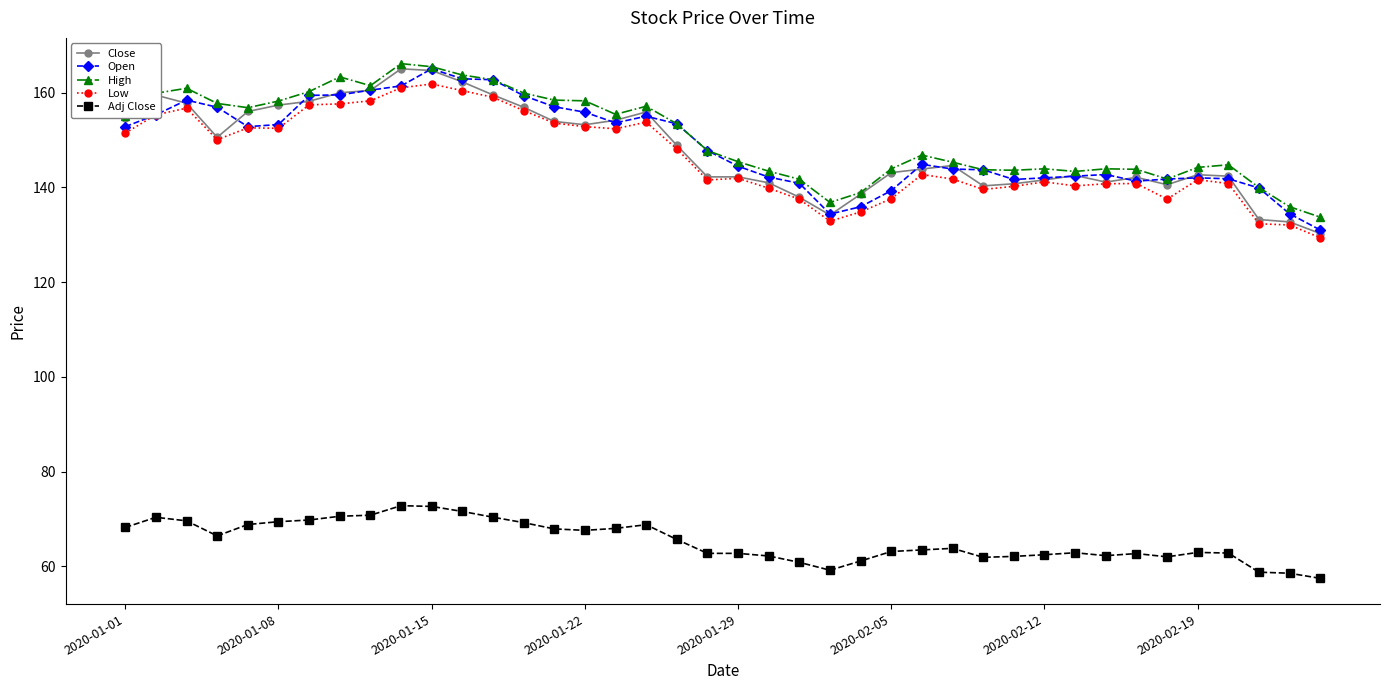

True or false: High has more than 1 points higher than both neighbors.

True